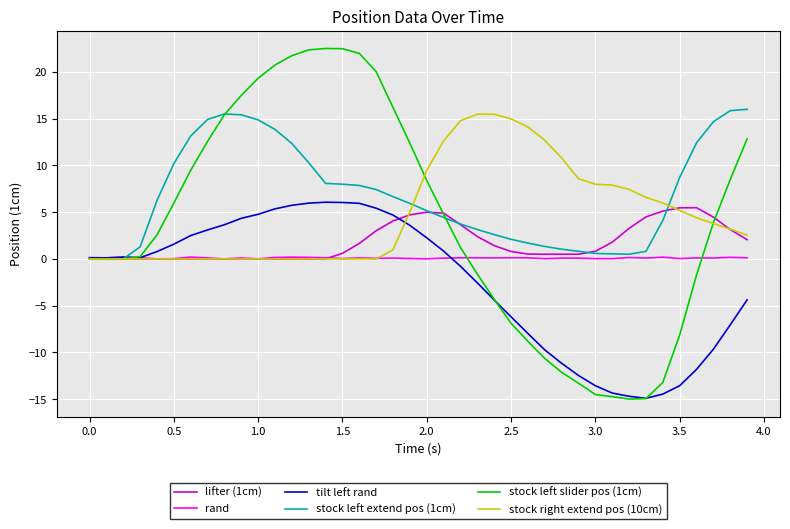

True or false: lifter (1cm) has more than 1 points higher than both neighbors.

True